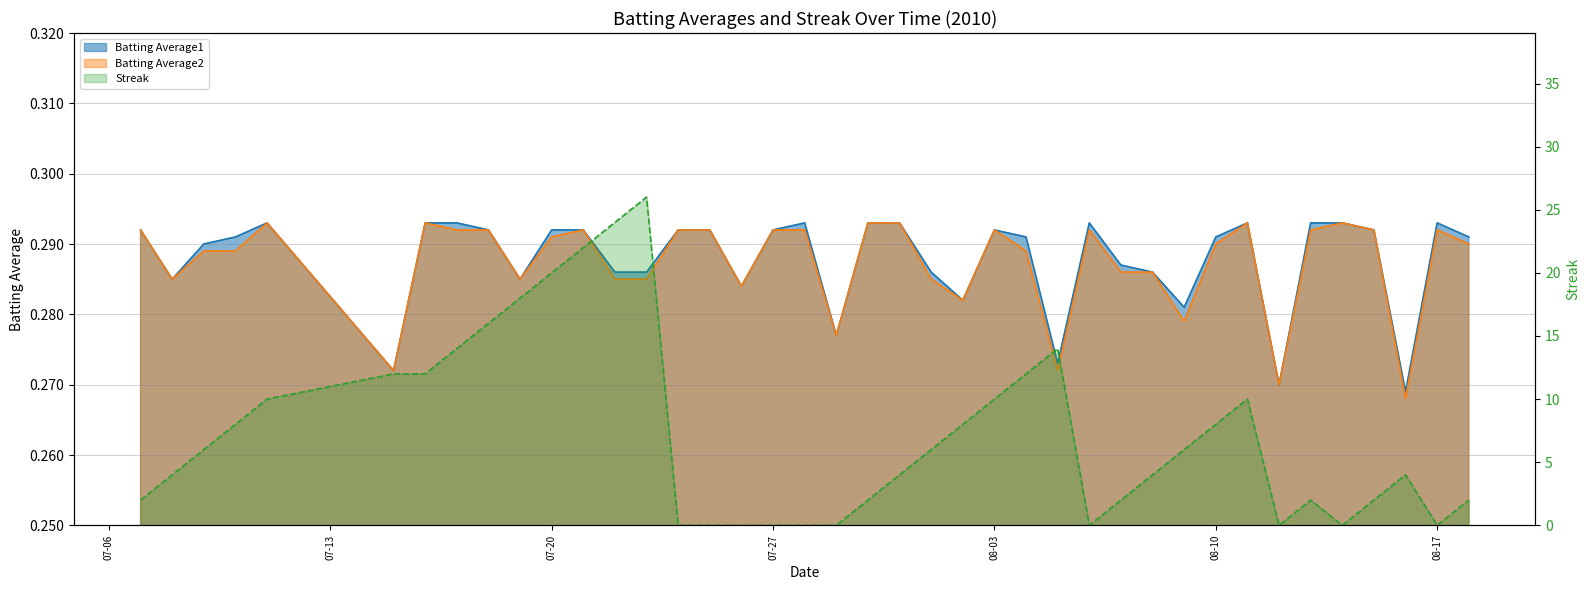

Between 2010-08-07 and 2010-07-31, which is larger?

2010-07-31